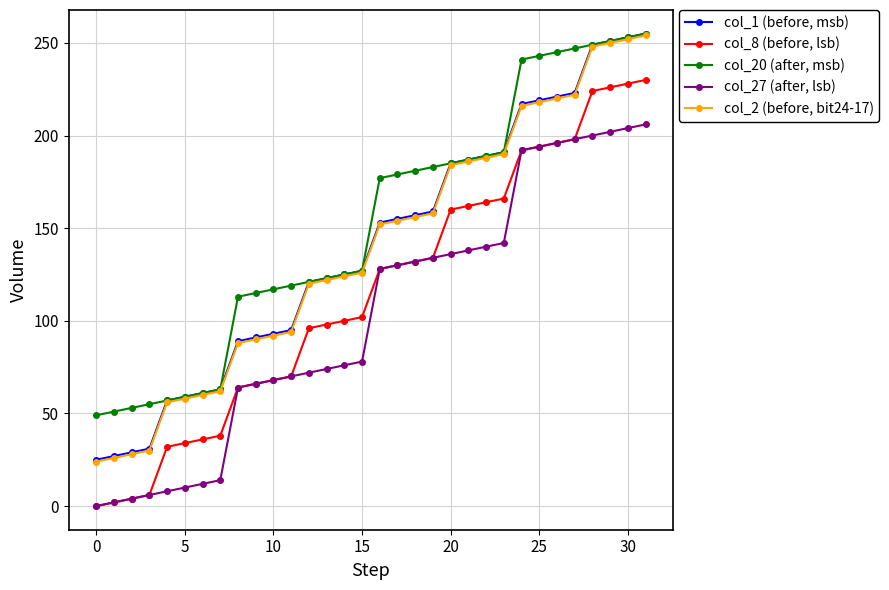

True or false: col_1 (before, msb) and col_8 (before, lsb) cross at least once.

False